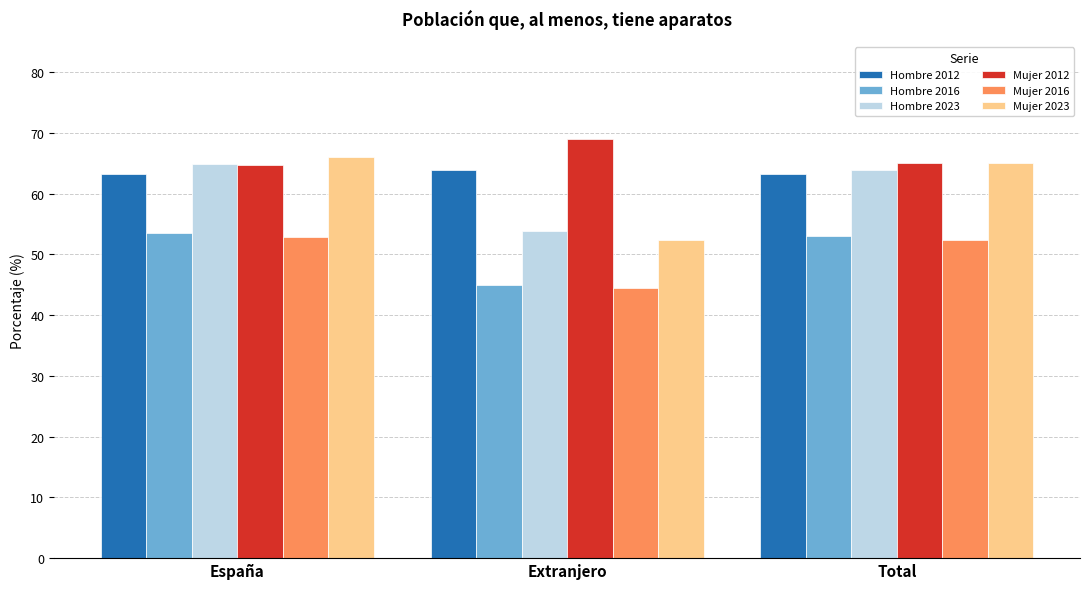

What are all the series names shown in the legend?

Hombre 2012, Hombre 2016, Hombre 2023, Mujer 2012, Mujer 2016, Mujer 2023